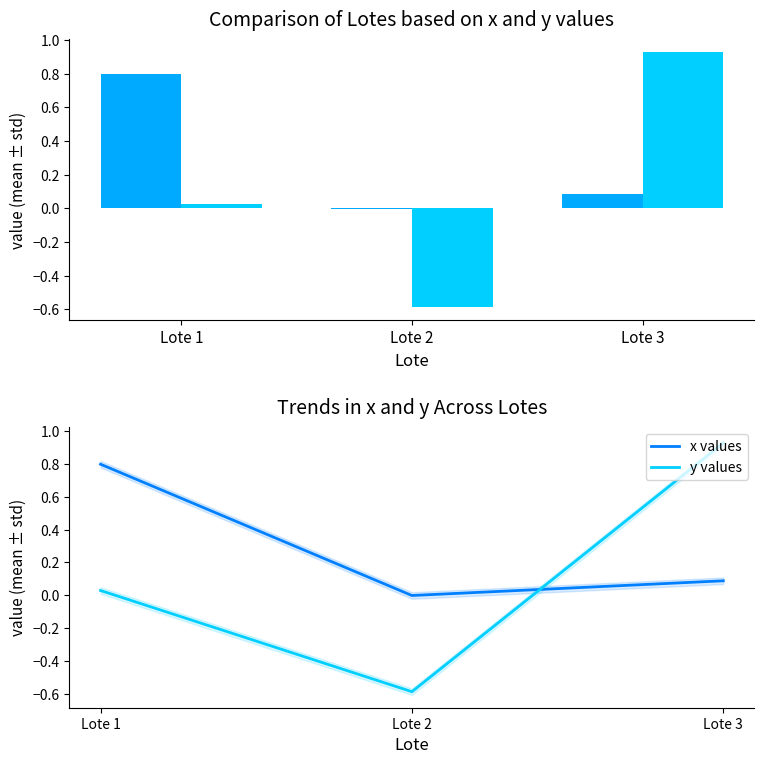

How many series are shown in this chart?

4